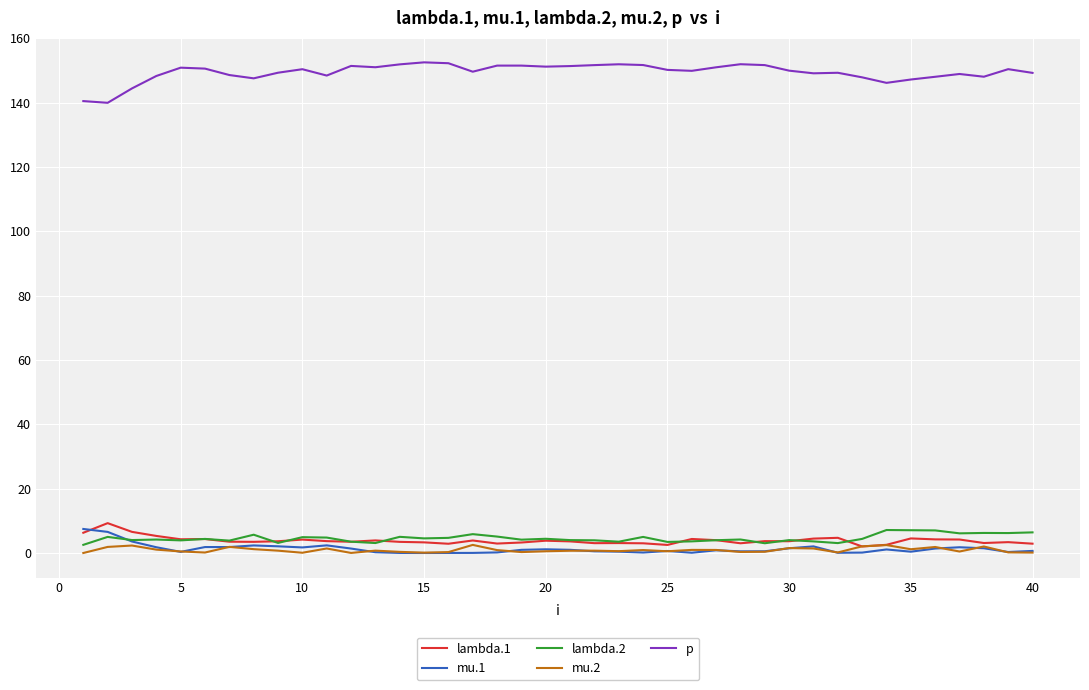

Which series has the largest total across all categories?

p